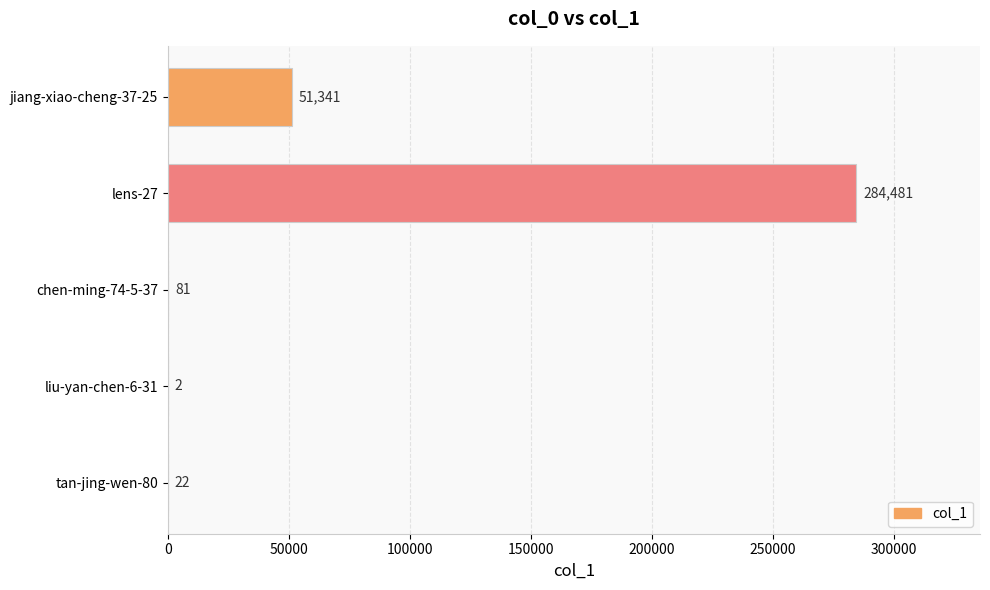

What is the average value?

67185